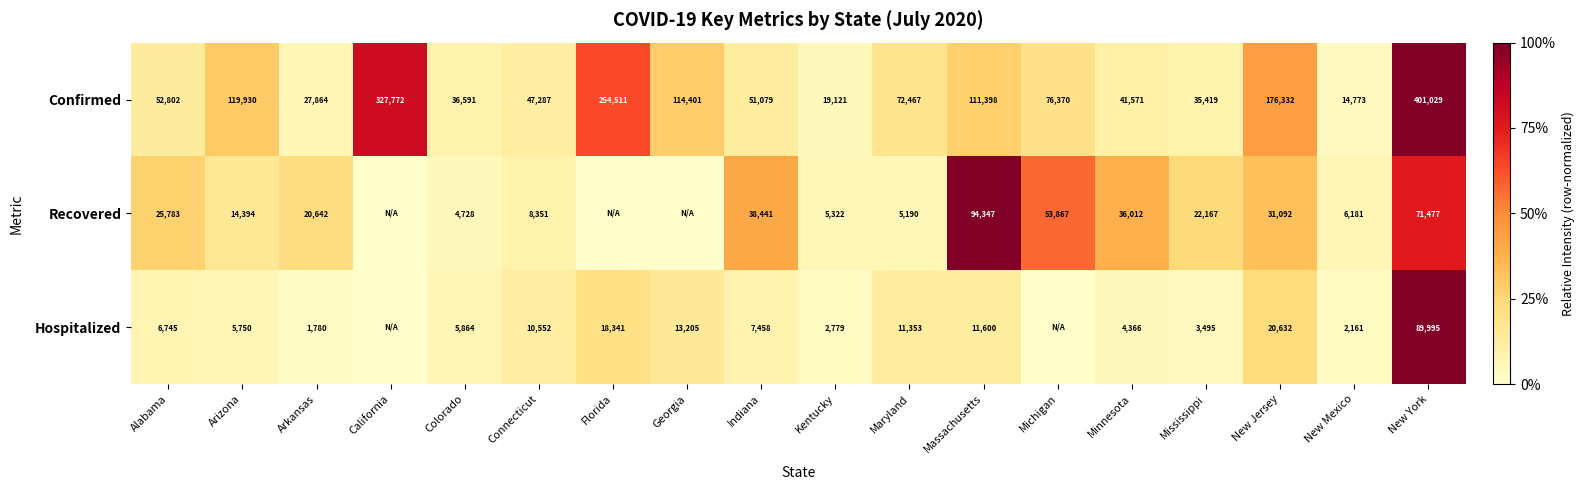

What is the difference between the maximum and minimum values in the Confirmed series?

386256